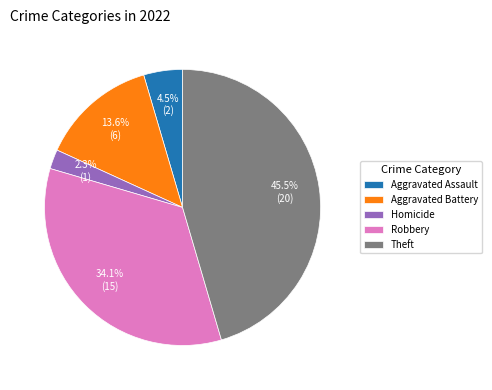

Which slice is the smallest?

Homicide